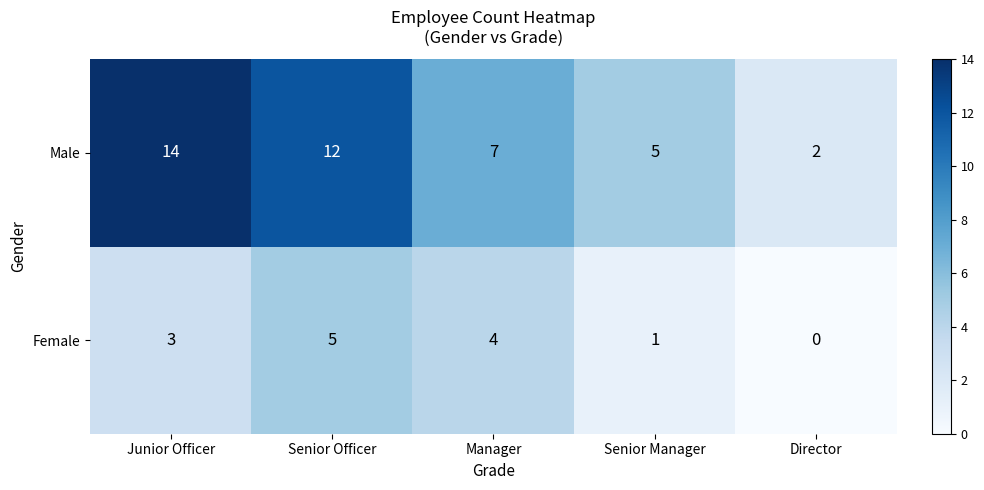

The Male series shows 7 at Senior Manager. True or false?

False